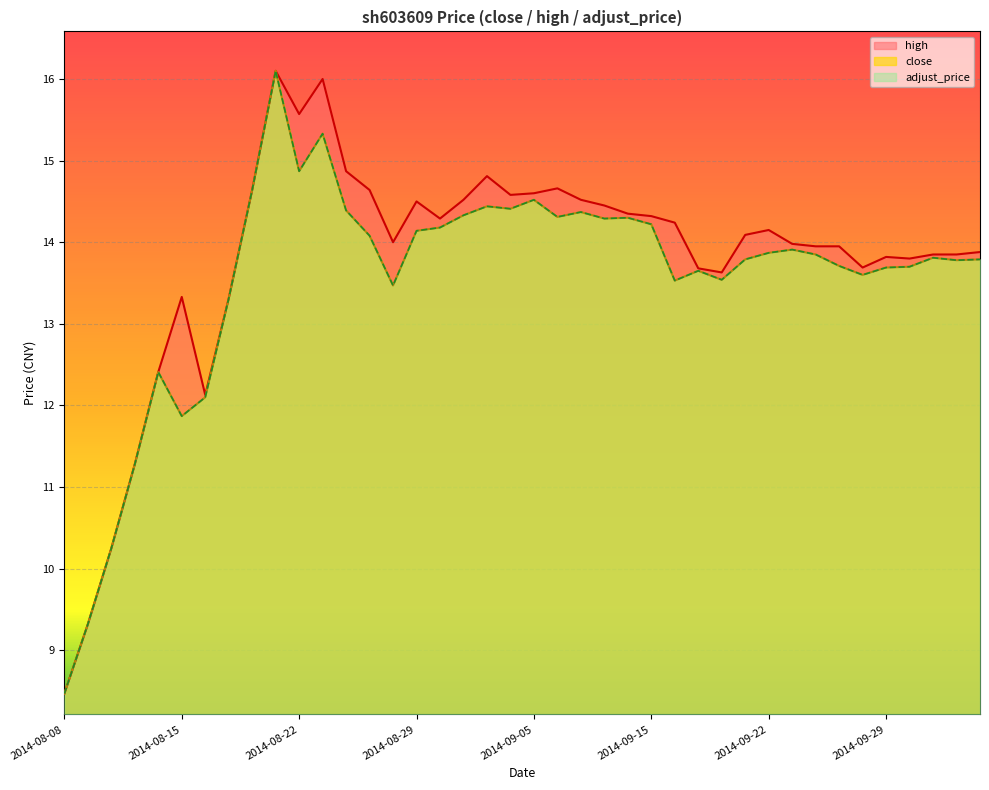

At how many categories does at least one series exceed 12?

36